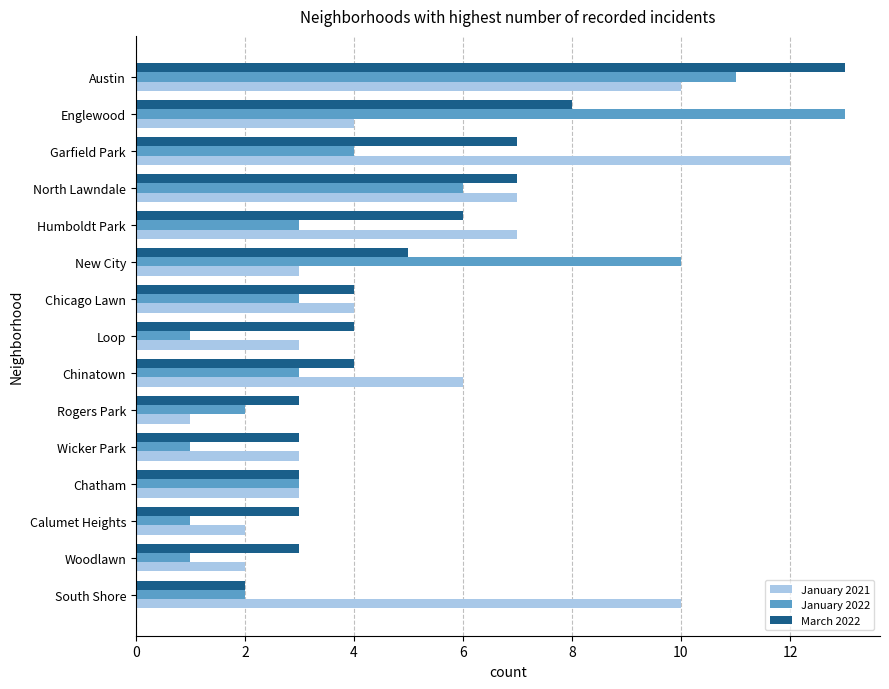

Which series has the largest range (max minus min)?

January 2022